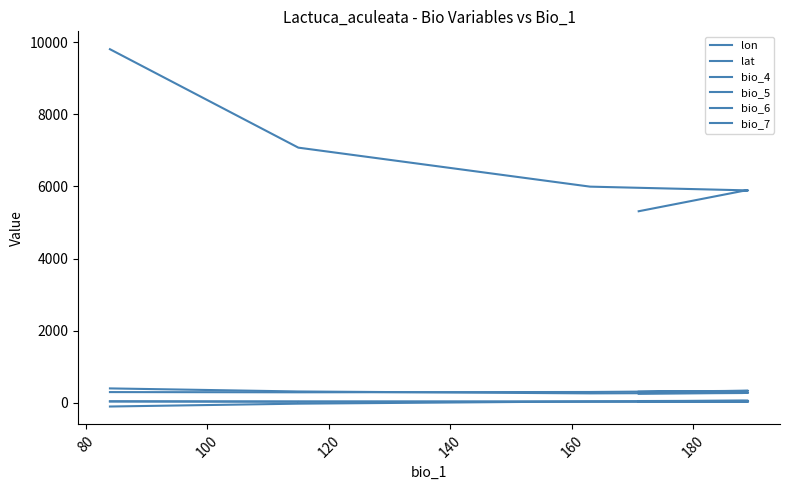

What is the difference between the second highest and second lowest values in the bio_6 series?

80.0